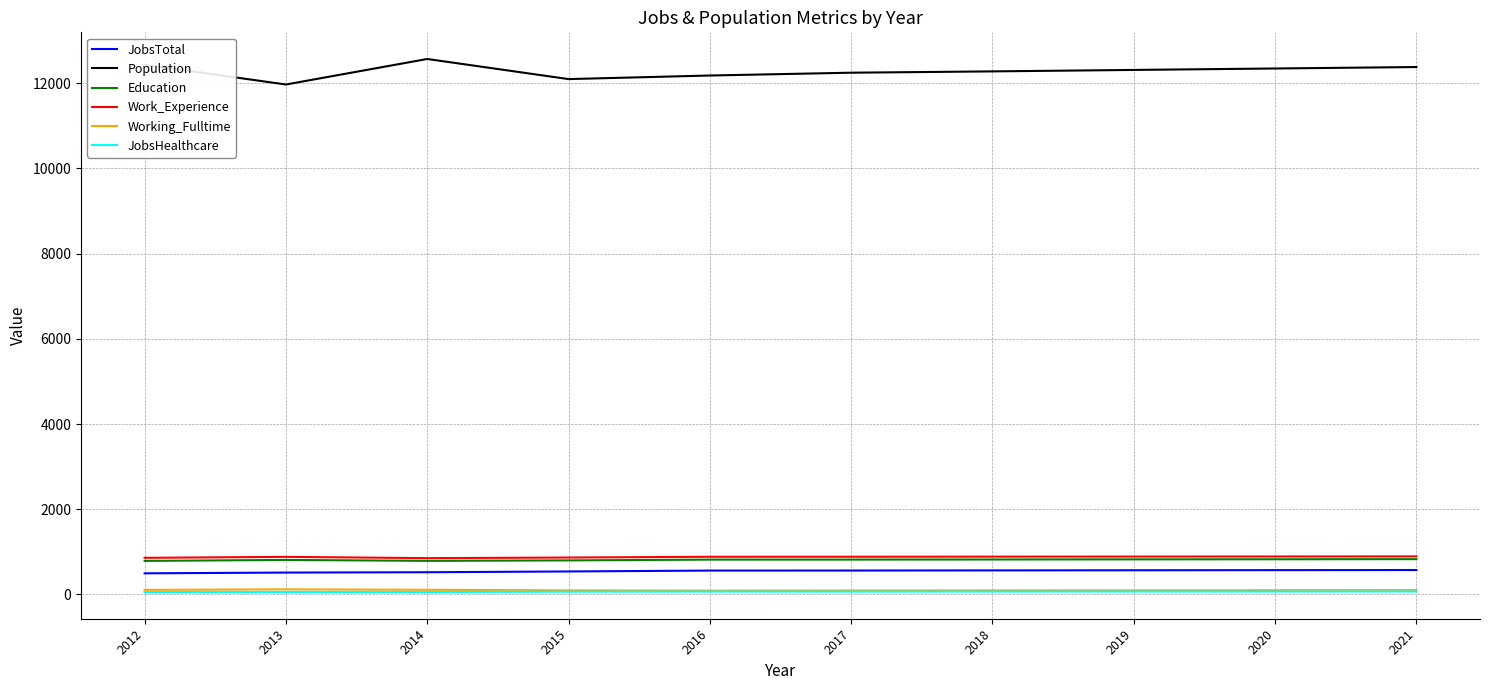

True or false: Work_Experience has a value of 886 at 2018.

True